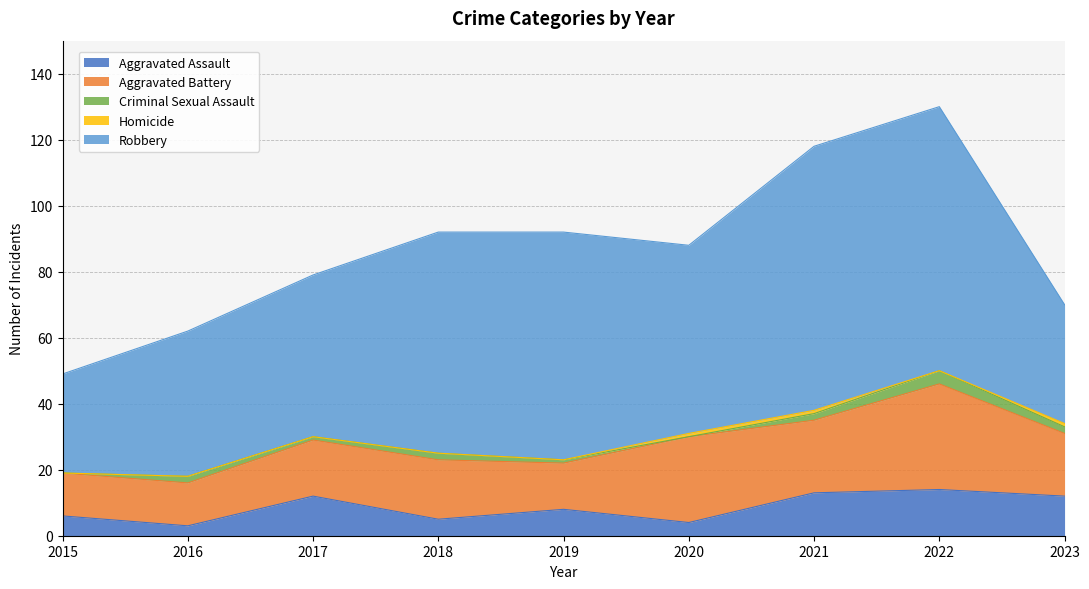

In Criminal Sexual Assault, how many points are higher than both neighbors (excluding endpoints)?

3